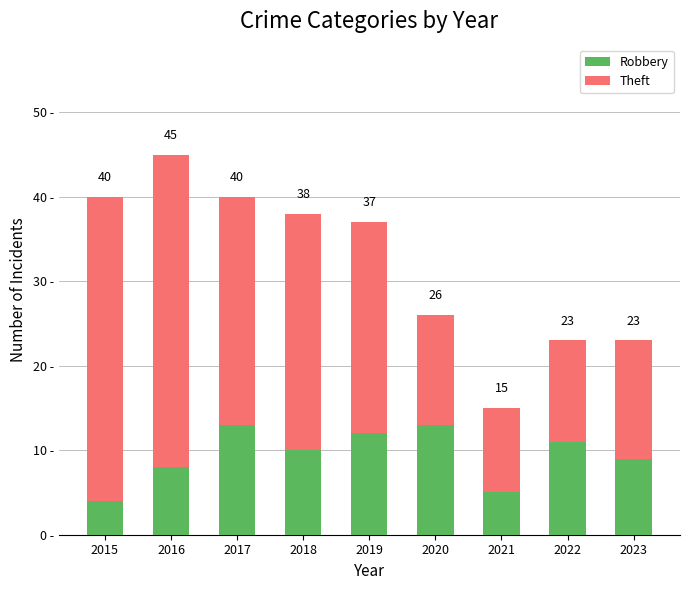

Where does the Robbery series first go above 10?

2017